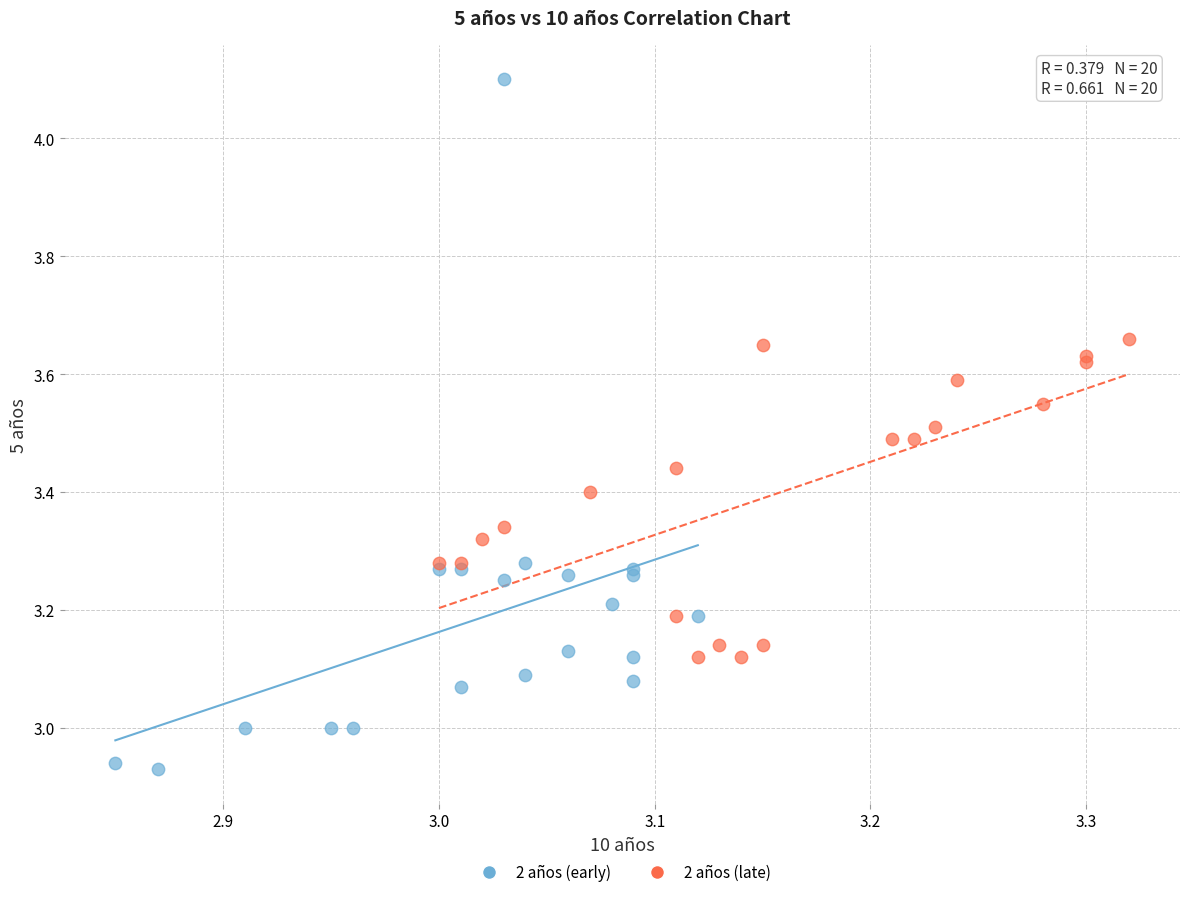

Which series has the widest spread of Y values?

2 años (early)